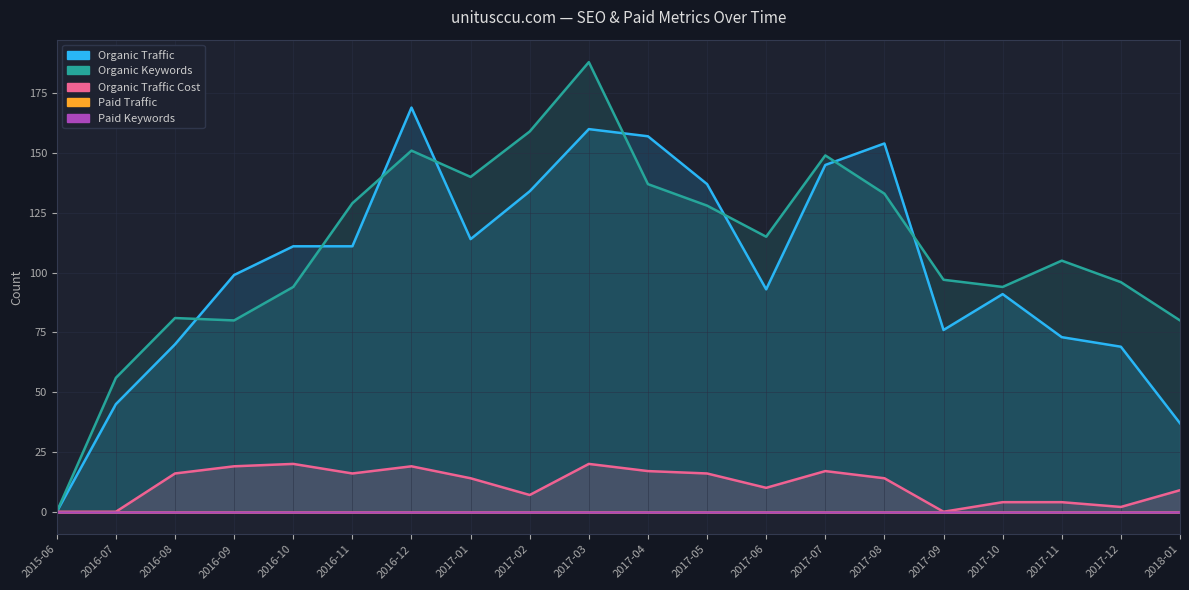

True or false: Organic Traffic has a value of 116 at 2016-08.

False